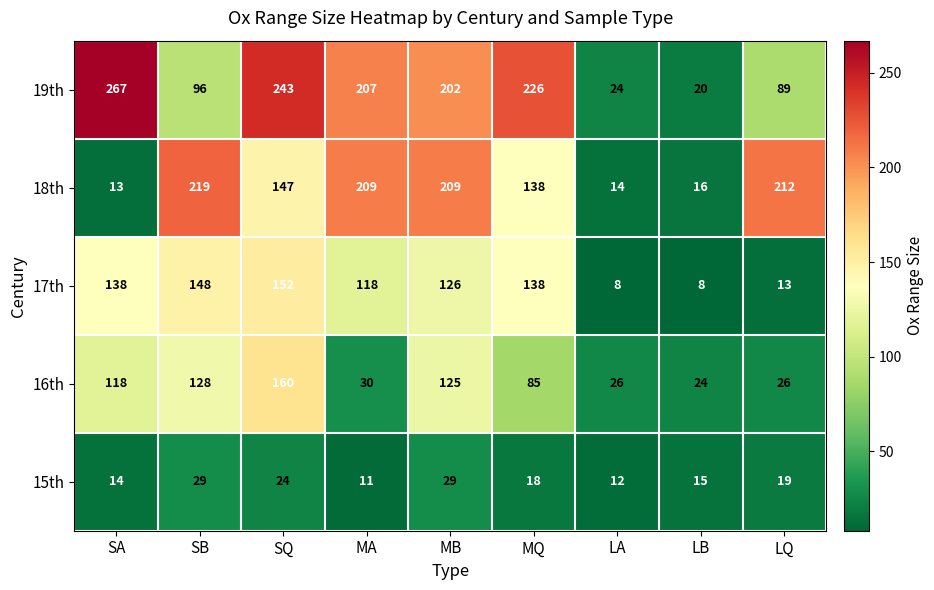

What is the sum of the 15th values at LQ and SQ?

43